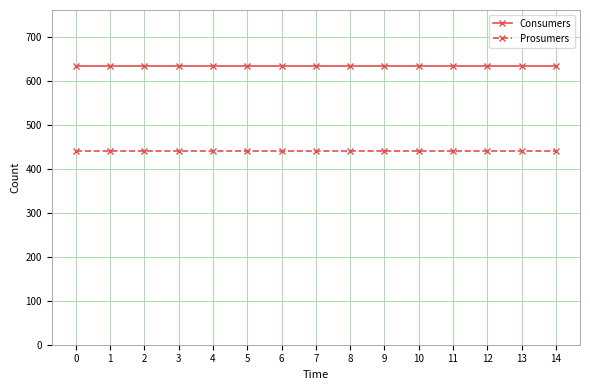

True or false: Prosumers and Consumers intersect in this chart.

False